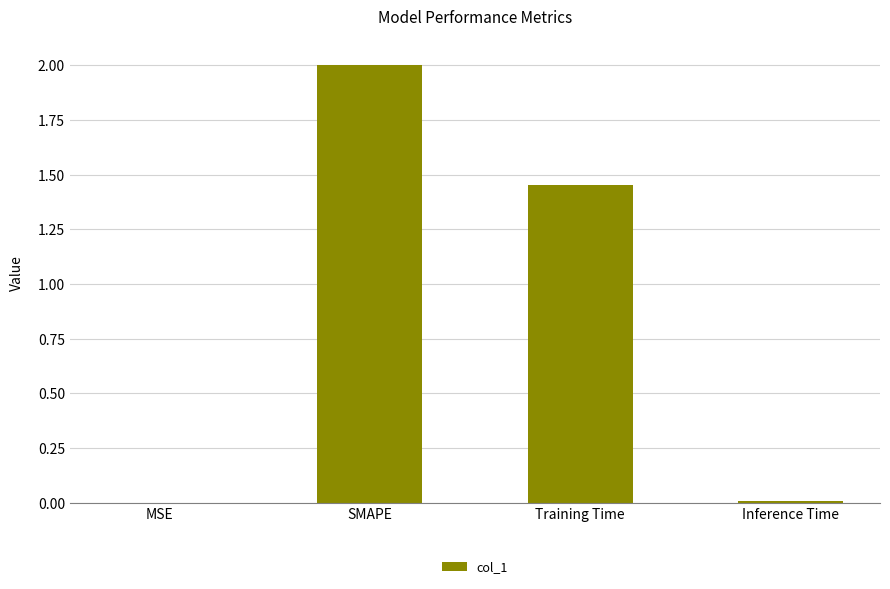

What is the sum of all values?

3.5